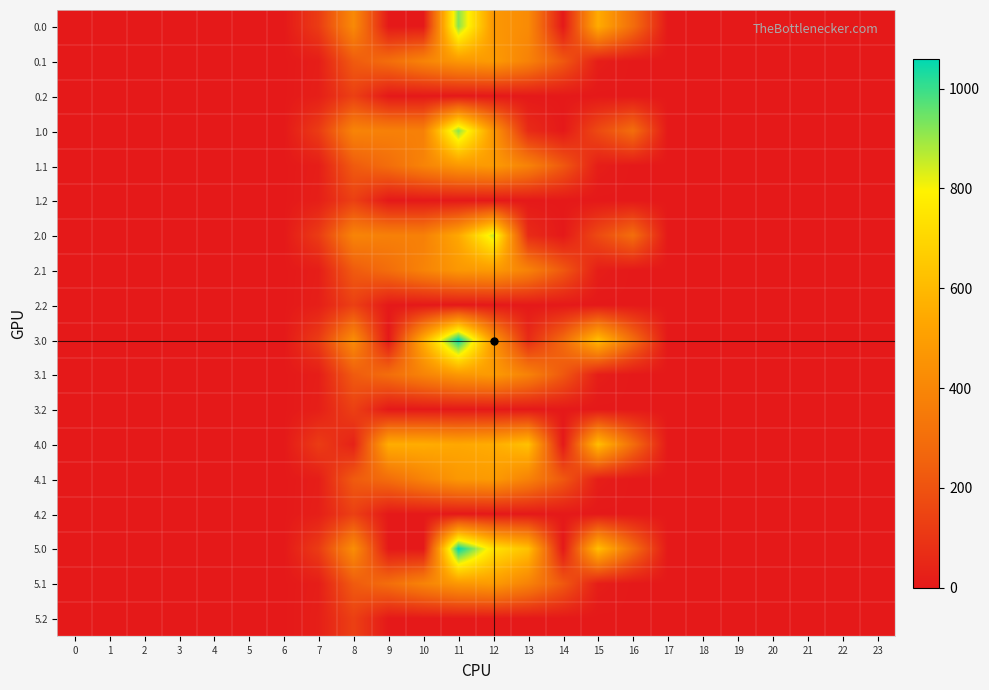

Reading left to right, list all the values displayed in this chart.

0.0: 0=0.0	1=0.0	2=0.0	3=0.0	4=0.0	5=0.0	6=0.0	7=120.6	8=413.7	9=0.0	10=0.0	11=920.3	12=472.2	13=419.3	14=0.0	15=550.8	16=294.5	17=0.0	18=0.0	19=0.0	20=0.0	21=0.0	22=0.0	23=0.0
0.1: 0=0.0	1=0.0	2=0.0	3=0.0	4=0.0	5=0.0	6=0.0	7=17.7	8=227.5	9=295.9	10=388.1	11=471.7	12=485.4	13=382.7	14=219.2	15=17.3	16=0.0	17=0.0	18=0.0	19=0.0	20=0.0	21=0.0	22=0.0	23=0.0
0.2: 0=0.0	1=0.0	2=0.0	3=0.0	4=0.0	5=0.0	6=0.0	7=22.3	8=134.2	9=0.0	10=0.0	11=0.0	12=0.0	13=0.0	14=0.0	15=0.0	16=0.0	17=0.0	18=0.0	19=0.0	20=0.0	21=0.0	22=0.0	23=0.0
1.0: 0=0.0	1=0.0	2=0.0	3=0.0	4=0.0	5=0.0	6=0.0	7=120.6	8=390.8	9=375.4	10=374.0	11=917.5	12=469.4	13=62.8	14=0.0	15=168.0	16=294.5	17=0.0	18=0.0	19=0.0	20=0.0	21=0.0	22=0.0	23=0.0
1.1: 0=0.0	1=0.0	2=0.0	3=0.0	4=0.0	5=0.0	6=0.0	7=17.7	8=227.5	9=295.9	10=388.1	11=471.7	12=485.4	13=382.7	14=219.2	15=17.3	16=0.0	17=0.0	18=0.0	19=0.0	20=0.0	21=0.0	22=0.0	23=0.0
1.2: 0=0.0	1=0.0	2=0.0	3=0.0	4=0.0	5=0.0	6=0.0	7=22.3	8=134.2	9=0.0	10=0.0	11=0.0	12=0.0	13=0.0	14=0.0	15=0.0	16=0.0	17=0.0	18=0.0	19=0.0	20=0.0	21=0.0	22=0.0	23=0.0
2.0: 0=0.0	1=0.0	2=0.0	3=0.0	4=0.0	5=0.0	6=0.0	7=120.6	8=390.8	9=375.4	10=374.0	11=536.5	12=850.4	13=62.8	14=0.0	15=168.0	16=294.5	17=0.0	18=0.0	19=0.0	20=0.0	21=0.0	22=0.0	23=0.0
2.1: 0=0.0	1=0.0	2=0.0	3=0.0	4=0.0	5=0.0	6=0.0	7=17.7	8=227.5	9=295.9	10=388.1	11=471.7	12=485.4	13=382.7	14=219.2	15=17.3	16=0.0	17=0.0	18=0.0	19=0.0	20=0.0	21=0.0	22=0.0	23=0.0
2.2: 0=0.0	1=0.0	2=0.0	3=0.0	4=0.0	5=0.0	6=0.0	7=22.3	8=134.2	9=0.0	10=0.0	11=0.0	12=0.0	13=0.0	14=0.0	15=0.0	16=0.0	17=0.0	18=0.0	19=0.0	20=0.0	21=0.0	22=0.0	23=0.0
3.0: 0=0.0	1=0.0	2=0.0	3=0.0	4=0.0	5=0.0	6=0.0	7=120.6	8=430.3	9=0.0	10=555.0	11=1060.3	12=469.4	13=62.8	14=281.0	15=615.9	16=294.5	17=0.0	18=0.0	19=0.0	20=0.0	21=0.0	22=0.0	23=0.0
3.1: 0=0.0	1=0.0	2=0.0	3=0.0	4=0.0	5=0.0	6=0.0	7=17.7	8=227.5	9=295.9	10=388.1	11=471.7	12=485.4	13=382.7	14=219.2	15=17.3	16=0.0	17=0.0	18=0.0	19=0.0	20=0.0	21=0.0	22=0.0	23=0.0
3.2: 0=0.0	1=0.0	2=0.0	3=0.0	4=0.0	5=0.0	6=0.0	7=22.3	8=134.2	9=0.0	10=0.0	11=0.0	12=0.0	13=0.0	14=0.0	15=0.0	16=0.0	17=0.0	18=0.0	19=0.0	20=0.0	21=0.0	22=0.0	23=0.0
4.0: 0=0.0	1=0.0	2=0.0	3=0.0	4=0.0	5=0.0	6=0.0	7=120.6	8=31.3	9=556.4	10=555.0	11=536.5	12=554.8	13=624.8	14=0.0	15=615.9	16=294.5	17=0.0	18=0.0	19=0.0	20=0.0	21=0.0	22=0.0	23=0.0
4.1: 0=0.0	1=0.0	2=0.0	3=0.0	4=0.0	5=0.0	6=0.0	7=17.7	8=227.5	9=295.9	10=388.1	11=471.7	12=485.4	13=382.7	14=219.2	15=17.3	16=0.0	17=0.0	18=0.0	19=0.0	20=0.0	21=0.0	22=0.0	23=0.0
4.2: 0=0.0	1=0.0	2=0.0	3=0.0	4=0.0	5=0.0	6=0.0	7=22.3	8=134.2	9=0.0	10=0.0	11=0.0	12=0.0	13=0.0	14=0.0	15=0.0	16=0.0	17=0.0	18=0.0	19=0.0	20=0.0	21=0.0	22=0.0	23=0.0
5.0: 0=0.0	1=0.0	2=0.0	3=0.0	4=0.0	5=0.0	6=0.0	7=120.6	8=430.3	9=0.0	10=0.0	11=1060.3	12=743.4	13=624.8	14=0.0	15=615.9	16=294.5	17=0.0	18=0.0	19=0.0	20=0.0	21=0.0	22=0.0	23=0.0
5.1: 0=0.0	1=0.0	2=0.0	3=0.0	4=0.0	5=0.0	6=0.0	7=17.7	8=227.5	9=295.9	10=388.1	11=471.7	12=485.4	13=382.7	14=219.2	15=17.3	16=0.0	17=0.0	18=0.0	19=0.0	20=0.0	21=0.0	22=0.0	23=0.0
5.2: 0=0.0	1=0.0	2=0.0	3=0.0	4=0.0	5=0.0	6=0.0	7=22.3	8=134.2	9=0.0	10=0.0	11=0.0	12=0.0	13=0.0	14=0.0	15=0.0	16=0.0	17=0.0	18=0.0	19=0.0	20=0.0	21=0.0	22=0.0	23=0.0